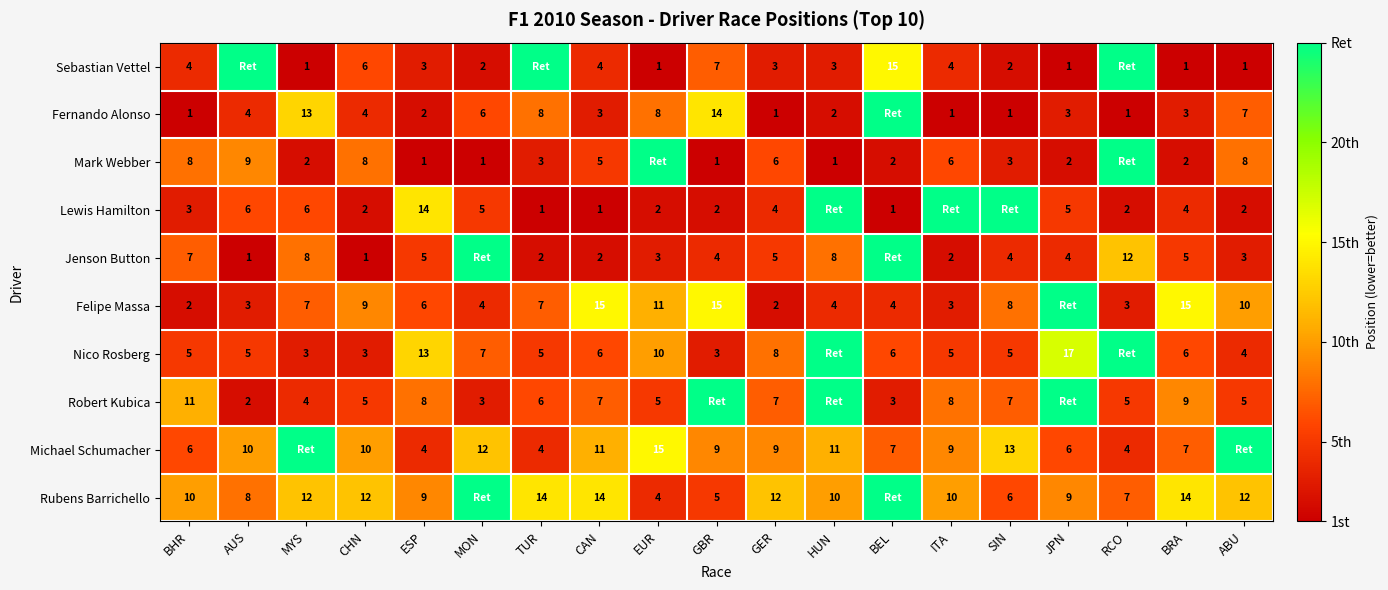

Is it true that Felipe Massa equals 16 at CHN?

False